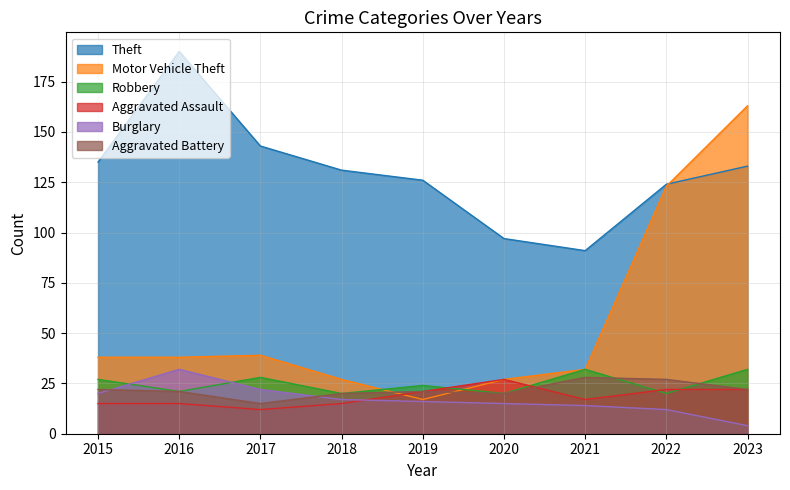

Which category has the lowest value across all series?

2023